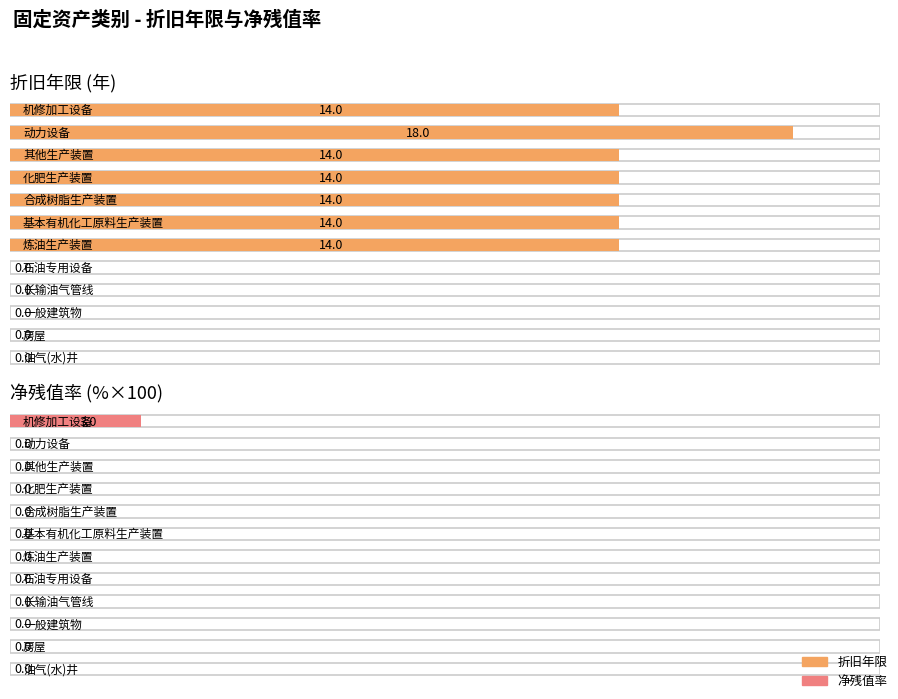

At which label does 净残值率 reach its peak?

机修加工设备